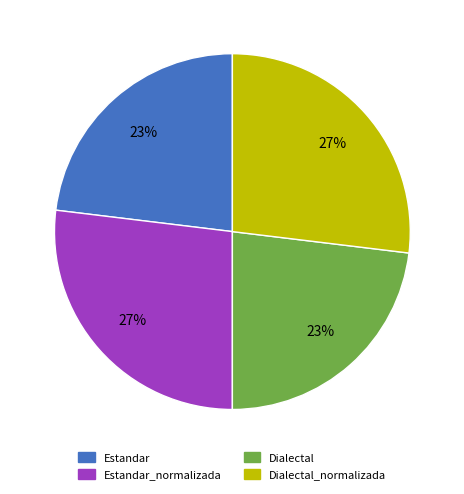

To the nearest percent, what is the average slice percentage?

25%